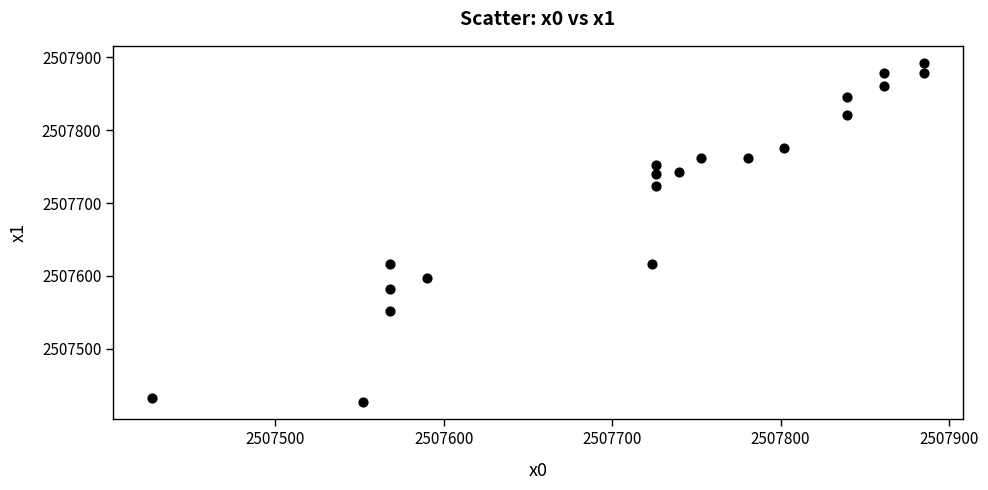

What is the range of X values (max minus min)?

458.5